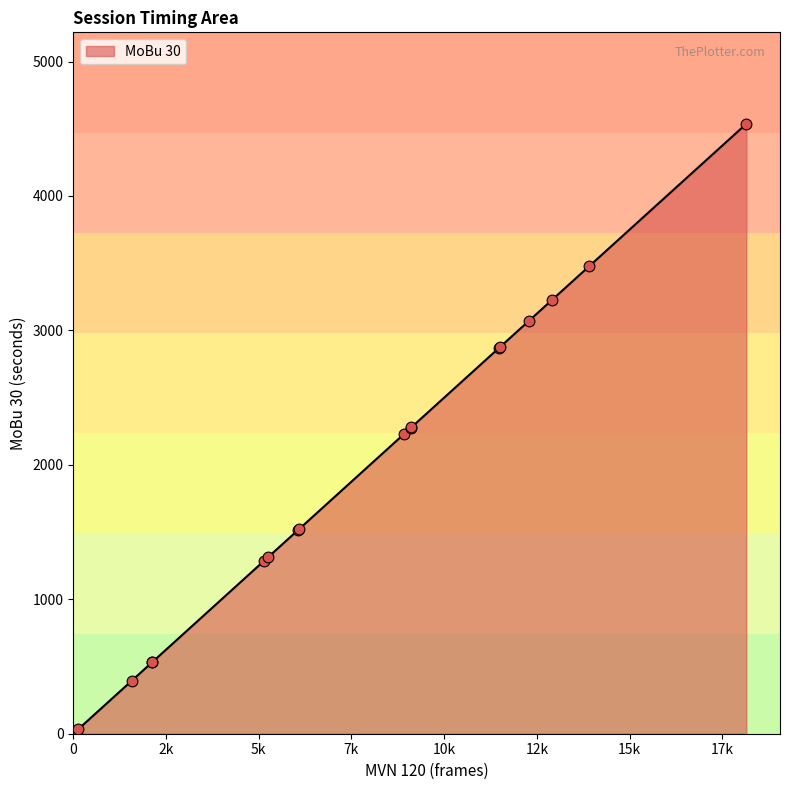

What is the maximum value shown in the chart?

4536.5